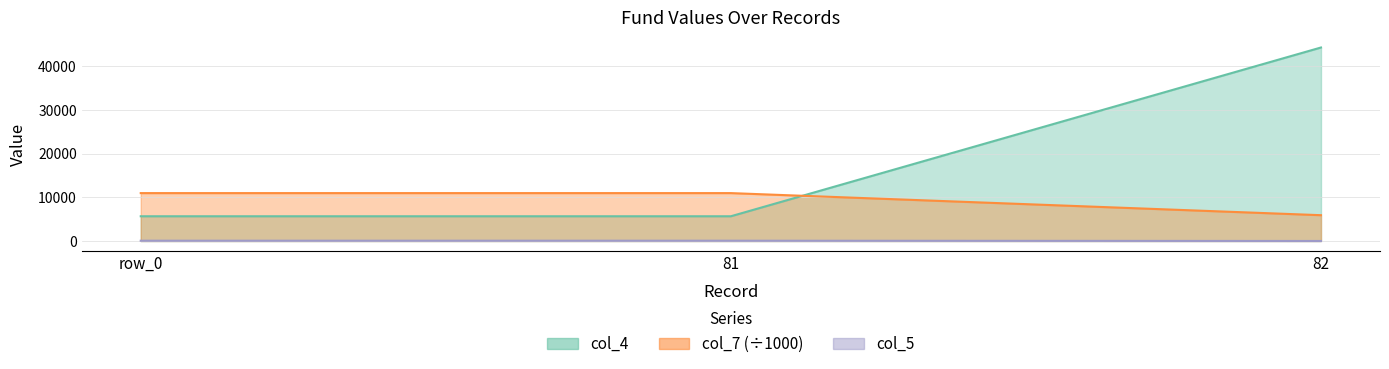

What is the minimum value for col_7?

5914.0